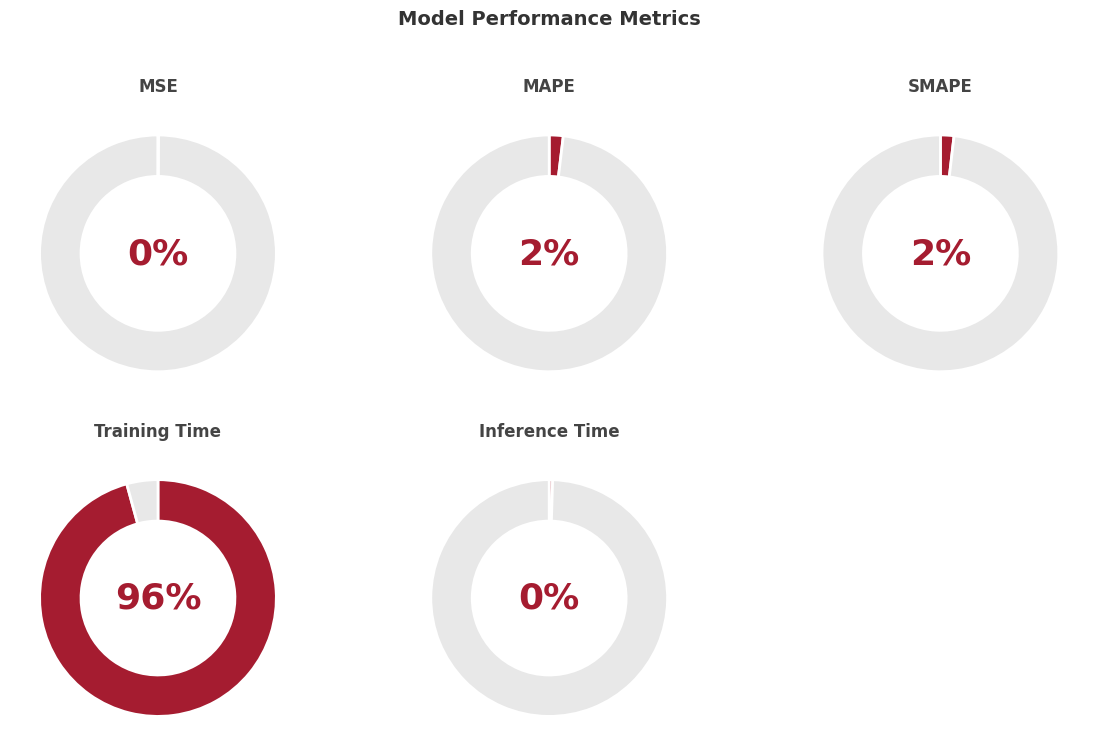

Which slice is the largest?

Training Time